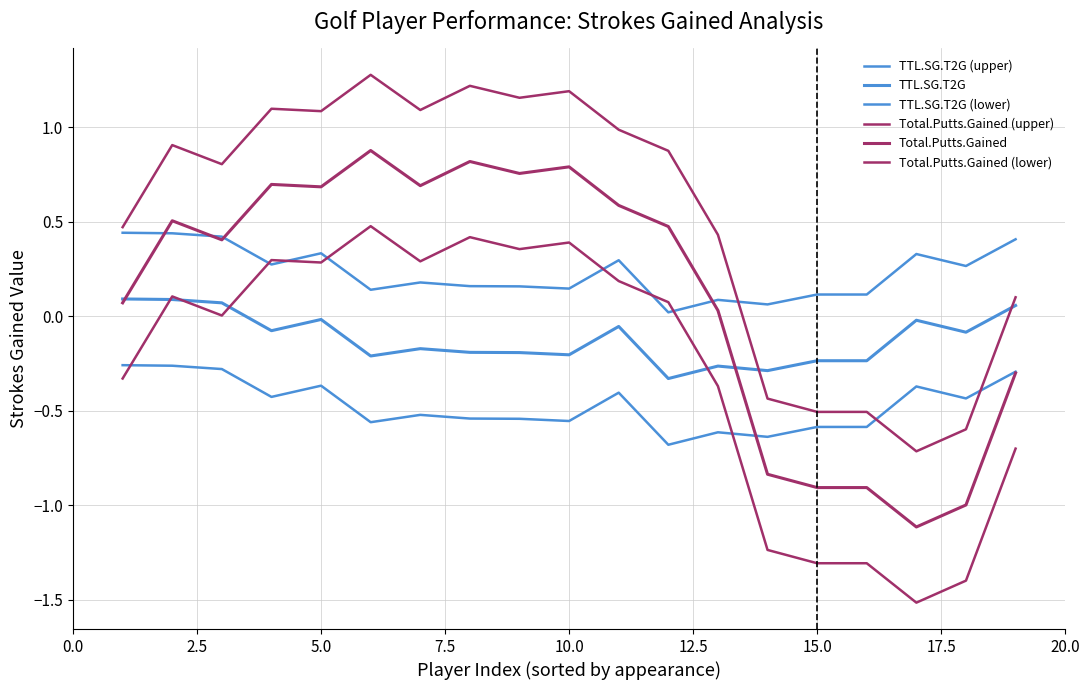

How many interior local peaks does the TTL.SG.T2G series have?

5